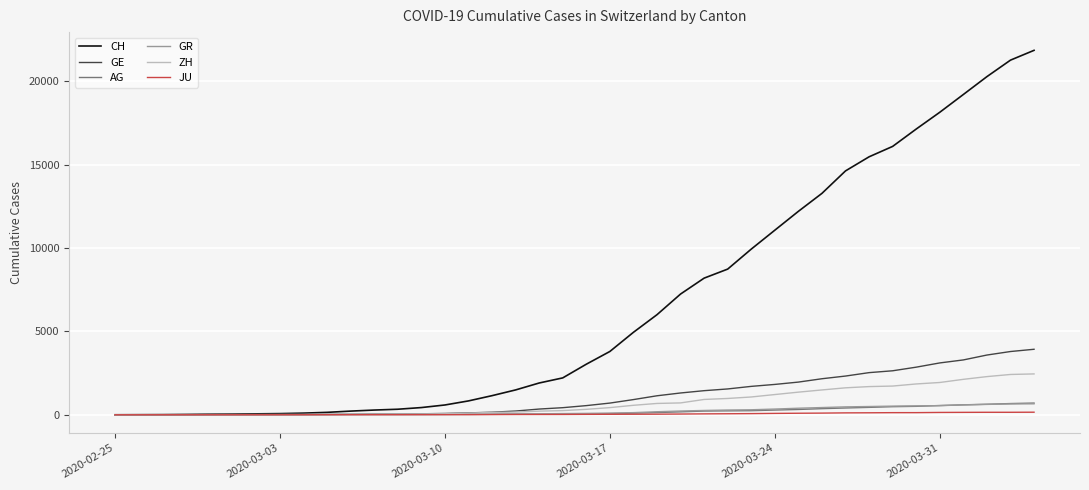

Which series has the largest total across all categories?

CH